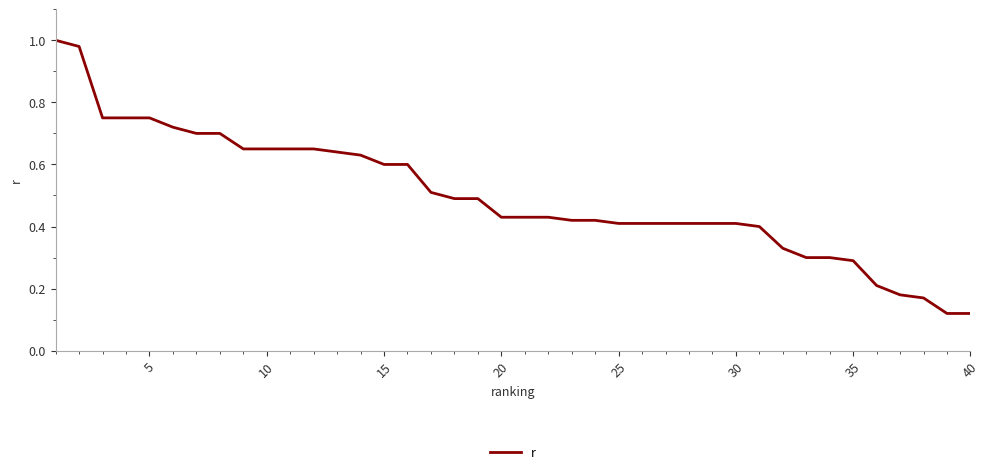

What is the difference between the second highest and minimum values?

0.9